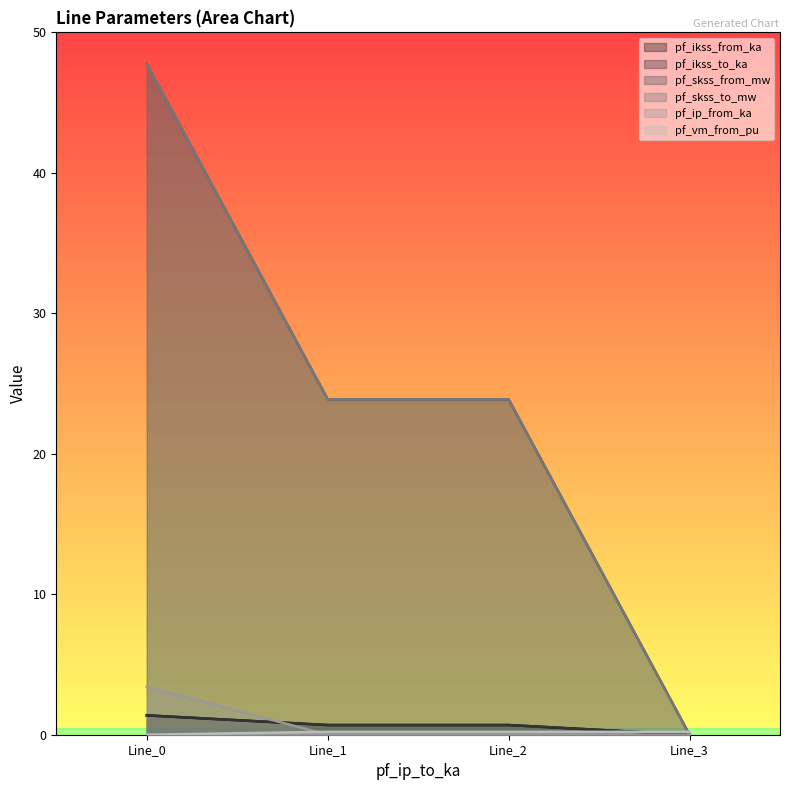

What is the spread (max minus min) of values at Line_3?

0.2